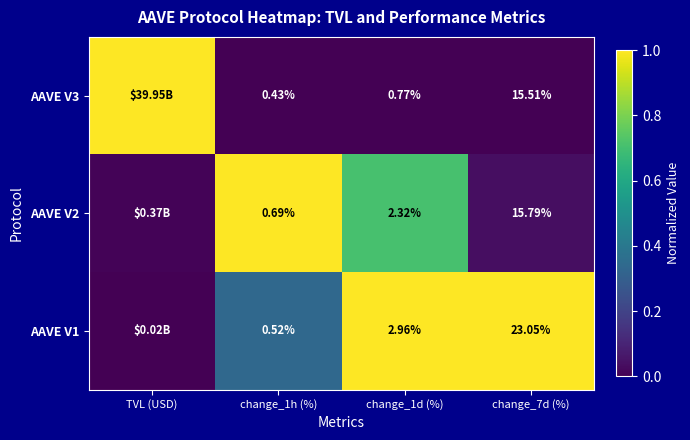

Which category has the lowest value in the AAVE V2 series?

TVL (USD)